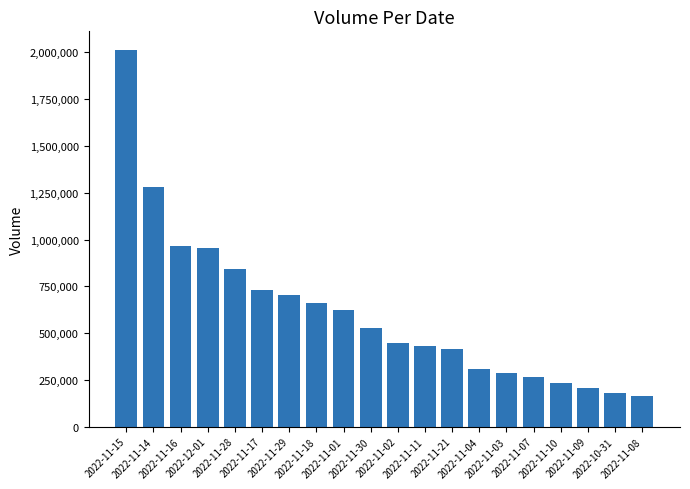

What position from the left is 2022-11-04?

14